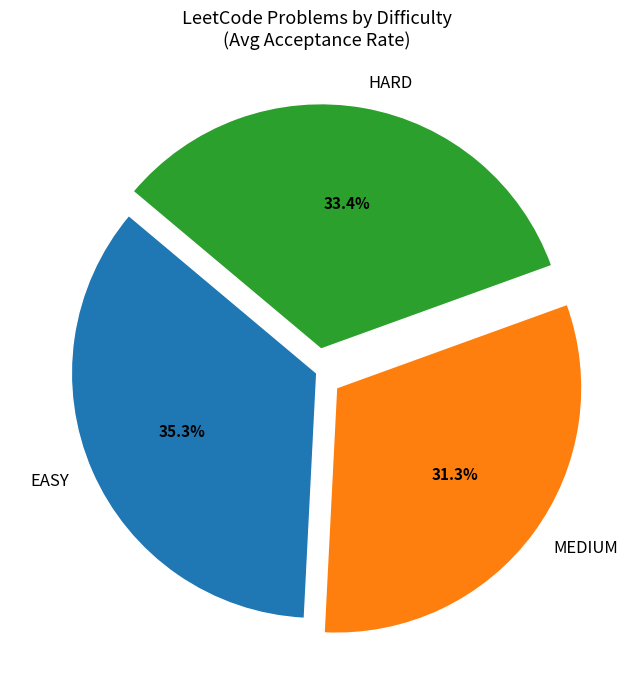

Rank the categories by value from lowest to highest.

MEDIUM, HARD, EASY